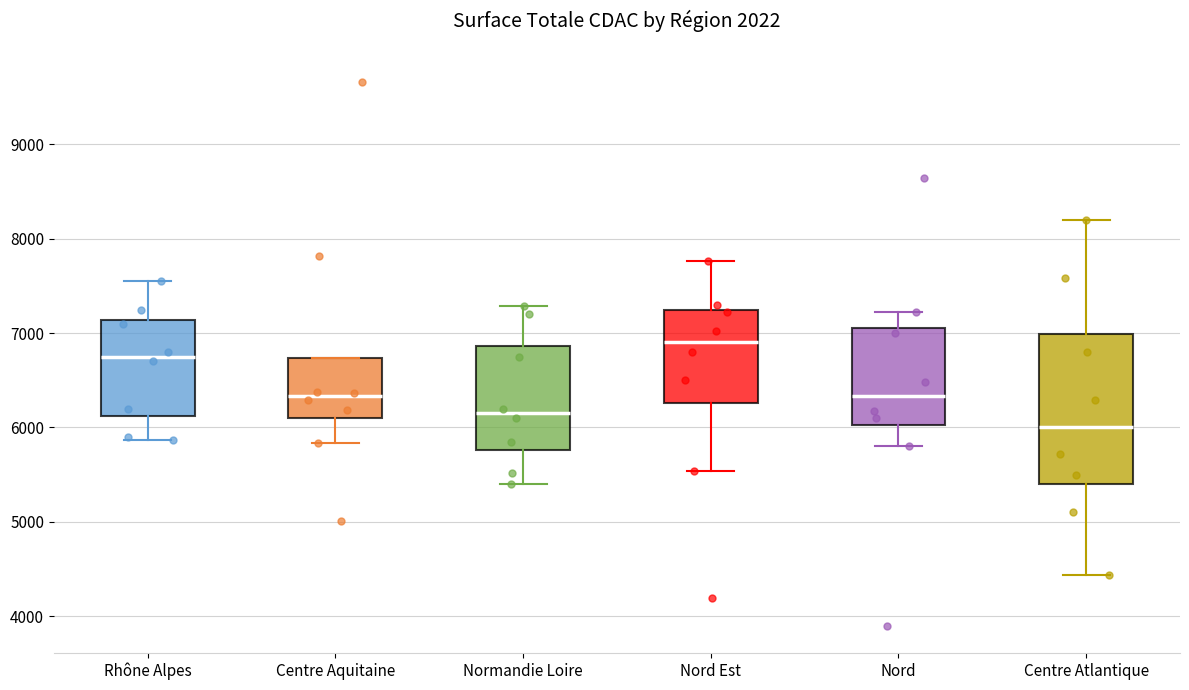

Which box's median line is the highest?

Nord Est